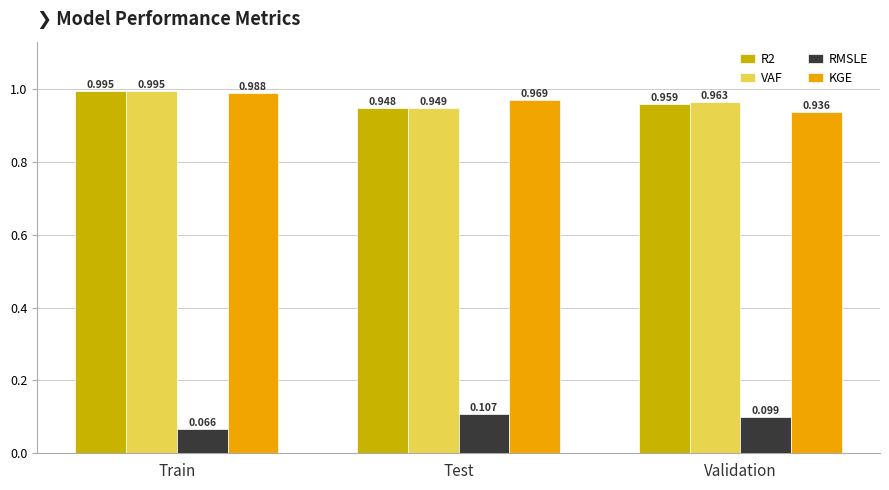

Which series has the largest total across all categories?

VAF